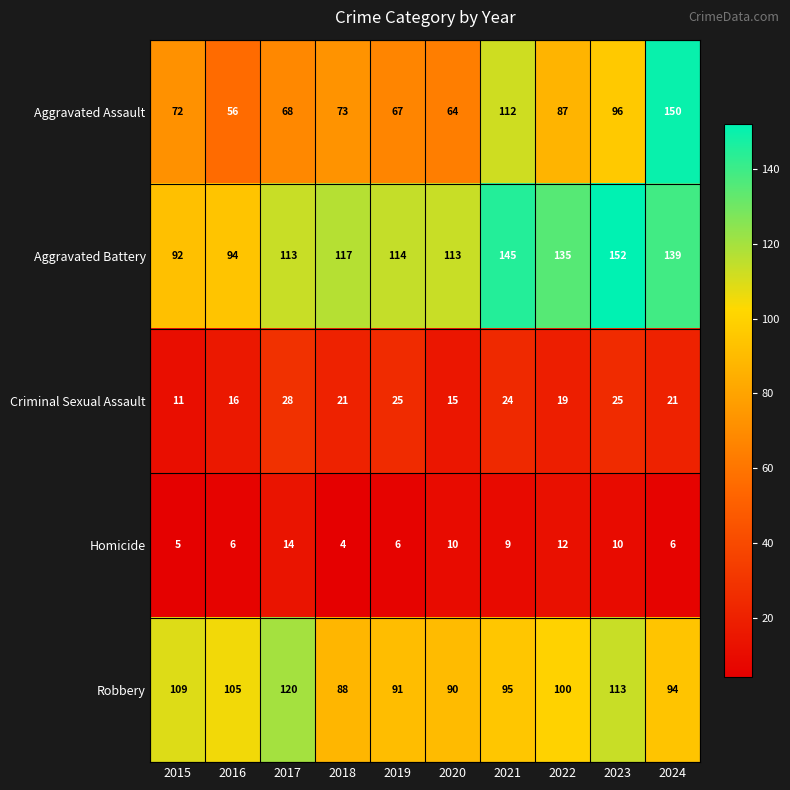

List the series in order of their peak value, highest first.

Aggravated Battery, Aggravated Assault, Robbery, Criminal Sexual Assault, Homicide